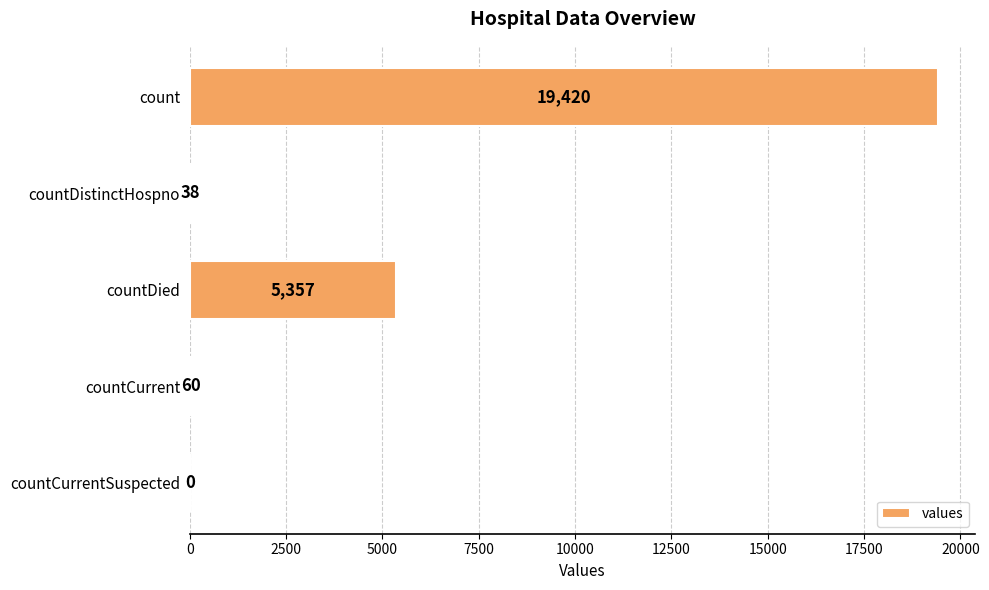

What is the maximum value shown in the chart?

19420